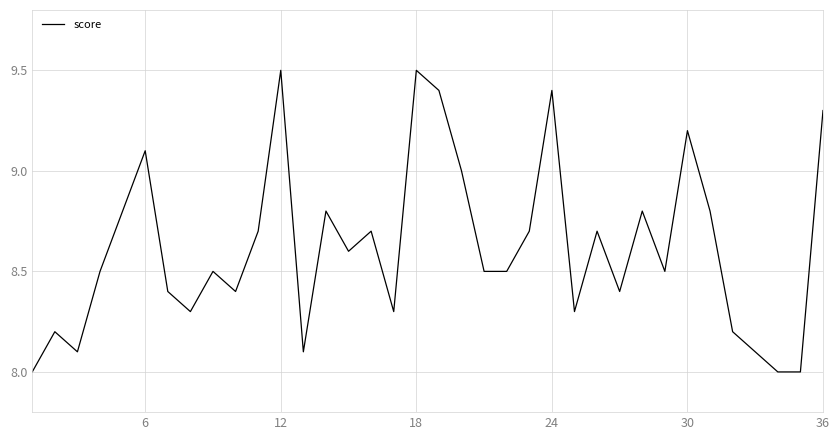

What is the maximum value shown in the chart?

9.5